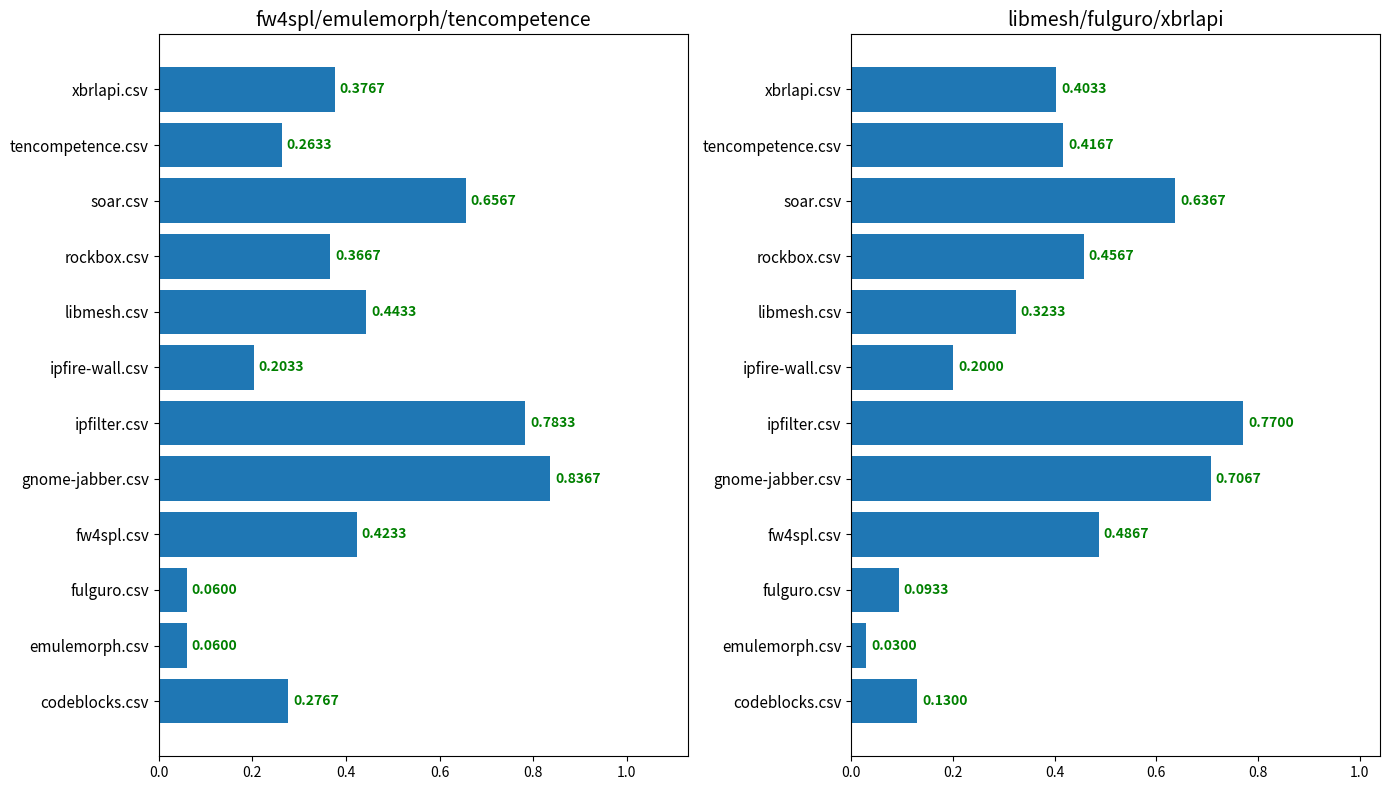

Reading right to left, transcribe all the data shown in this chart.

fw4spl / emulemorph / tencompetence: 0.4	0.3	0.7	0.4	0.4	0.2	0.8	0.8	0.4	0.1	0.1	0.3
libmesh / fulguro / xbrlapi: 0.4	0.4	0.6	0.5	0.3	0.2	0.8	0.7	0.5	0.1	0.0	0.1